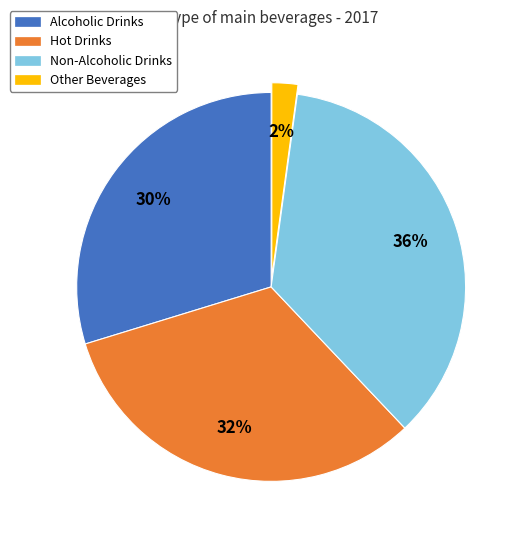

Is the sum of Hot Drinks and Other Beverages greater than half?

No